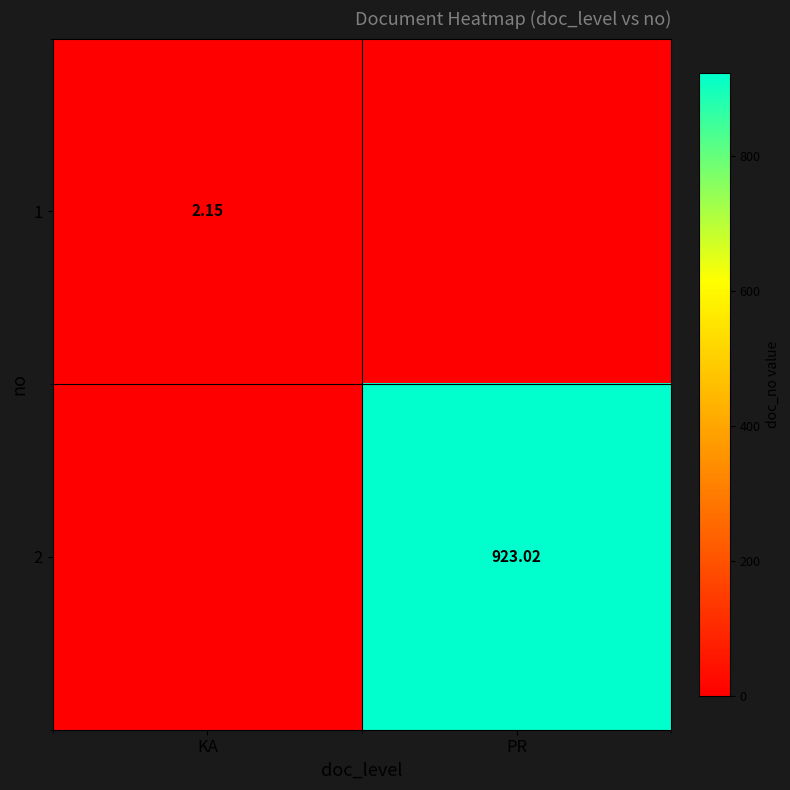

How many values in the 2 series are below 923?

1